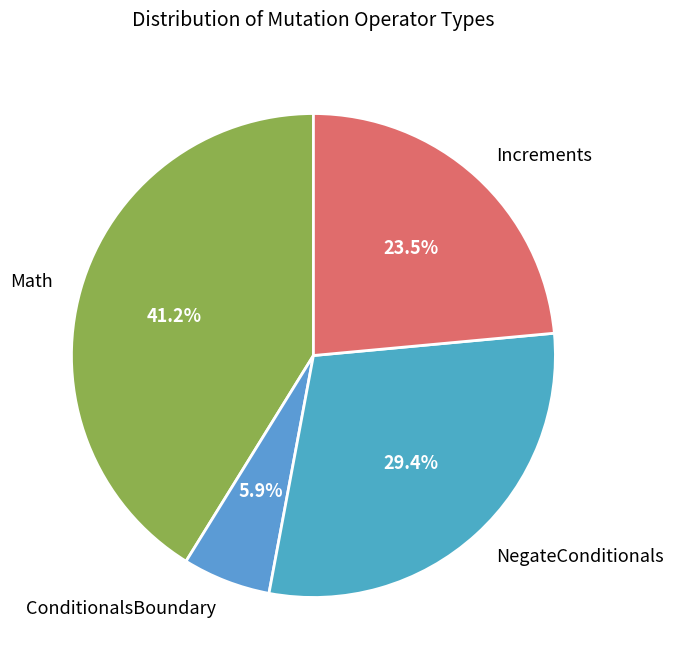

To the nearest percent, what portion does ConditionalsBoundary represent?

6%